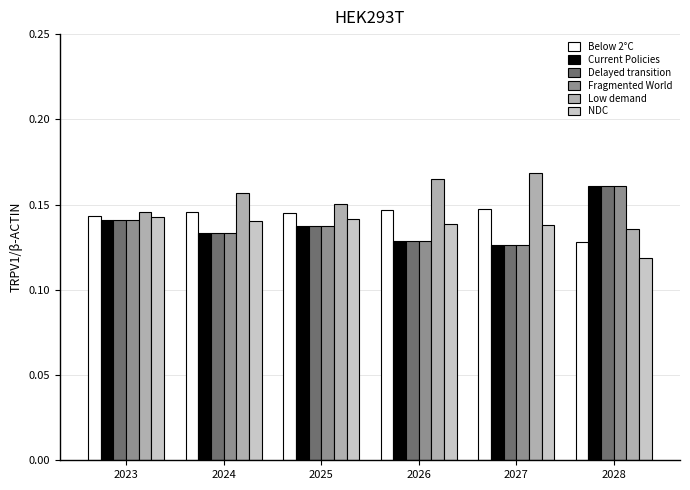

Is it true that Current Policies equals 0.2 at 2026?

False